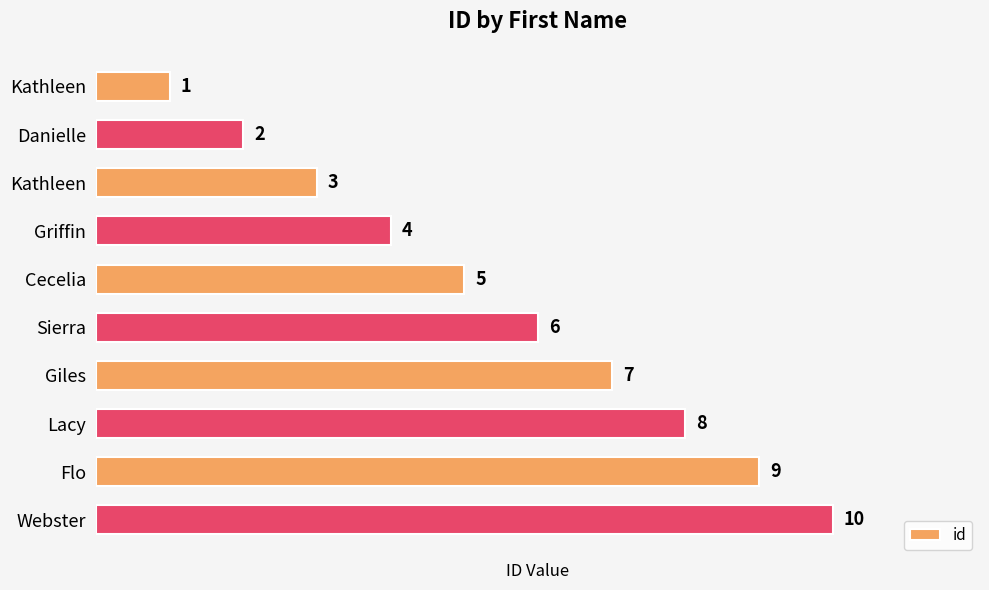

What is the average value?

6